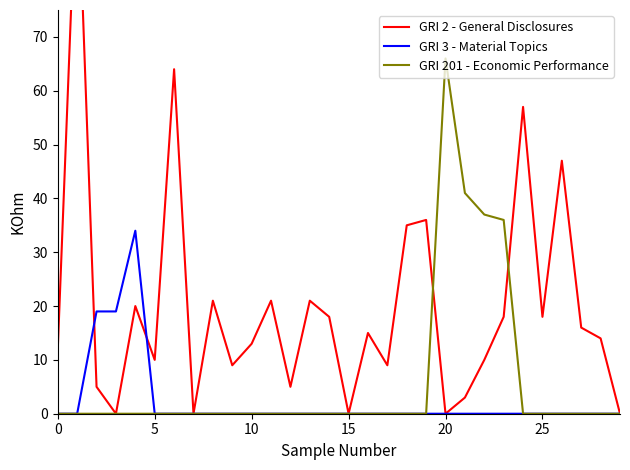

What is the spread (max minus min) of values at 19?

36